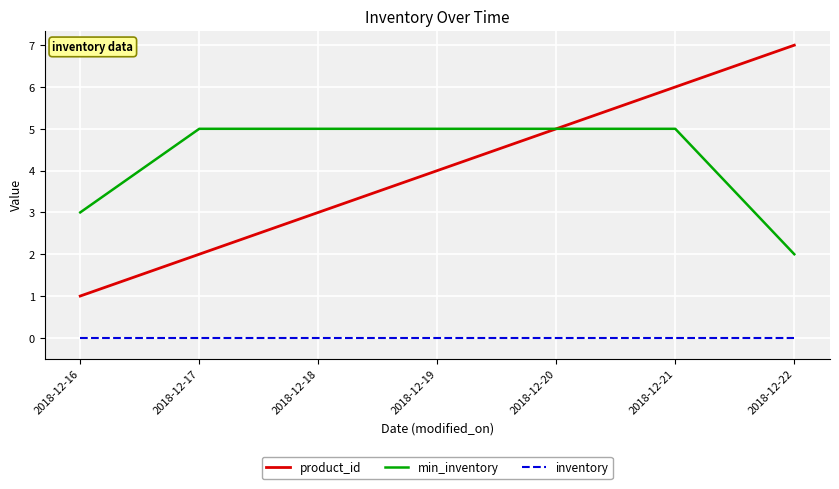

What is the spread (max minus min) of values at 2018-12-17?

5